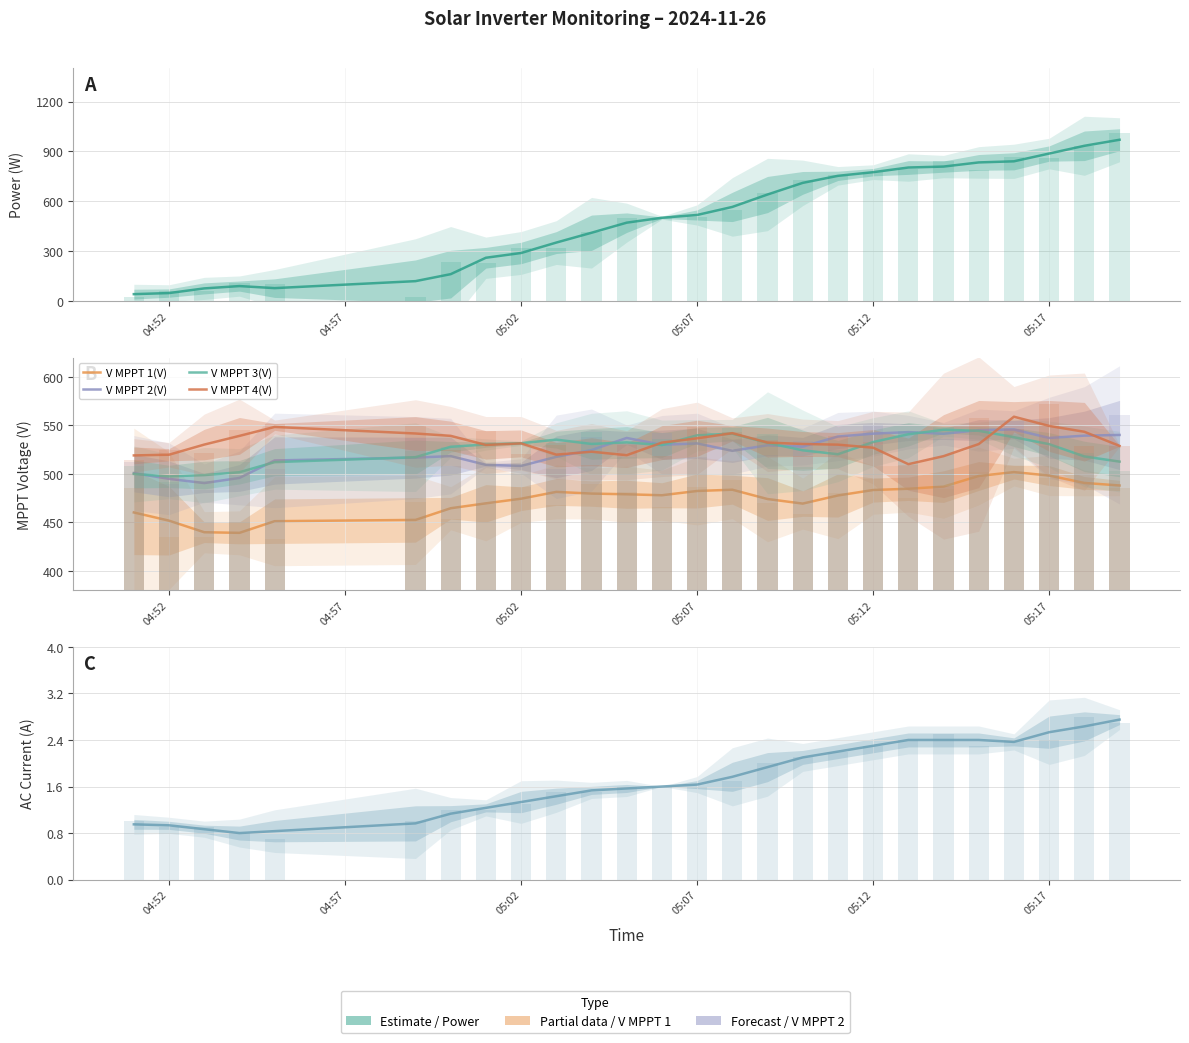

At how many categories does at least one series exceed 338?

26